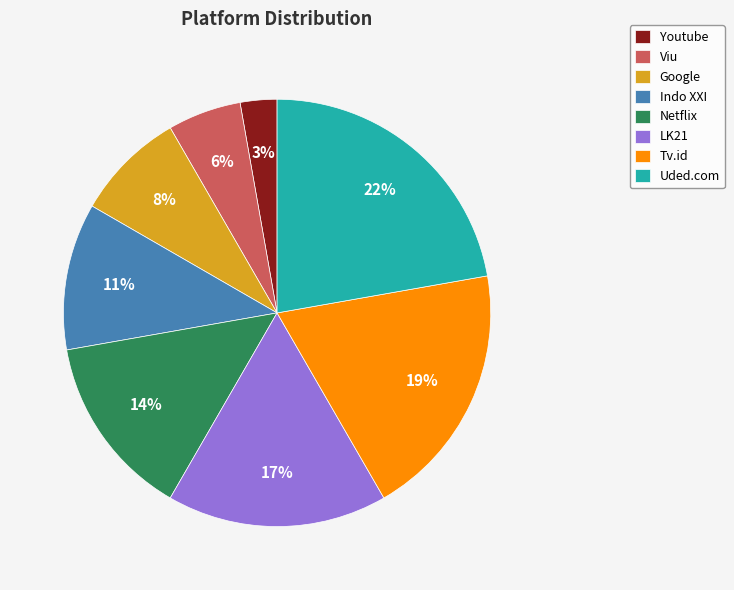

True or false: Indo XXI accounts for 1% of the total.

False